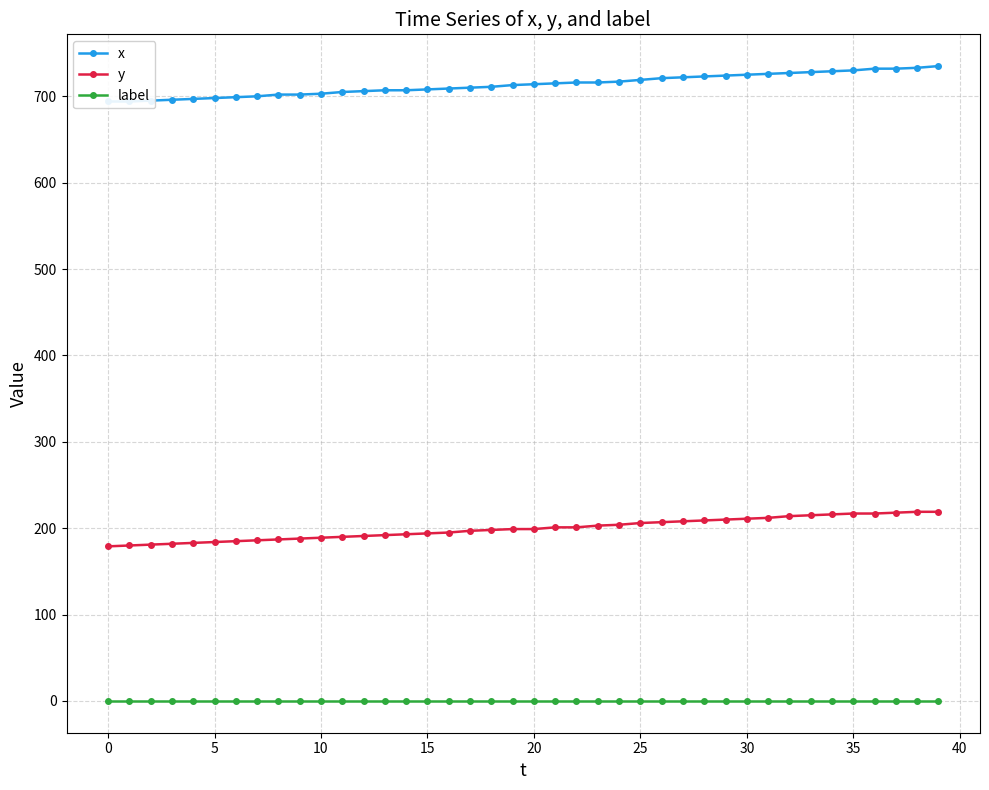

True or false: y has a value of 184 at 5.

True